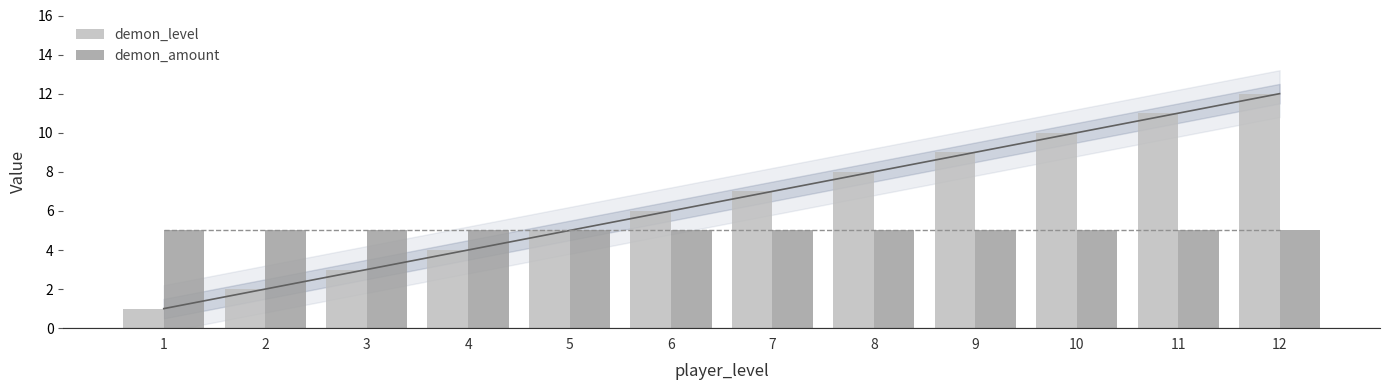

What is the difference between the second highest and minimum values in the demon_level series?

10